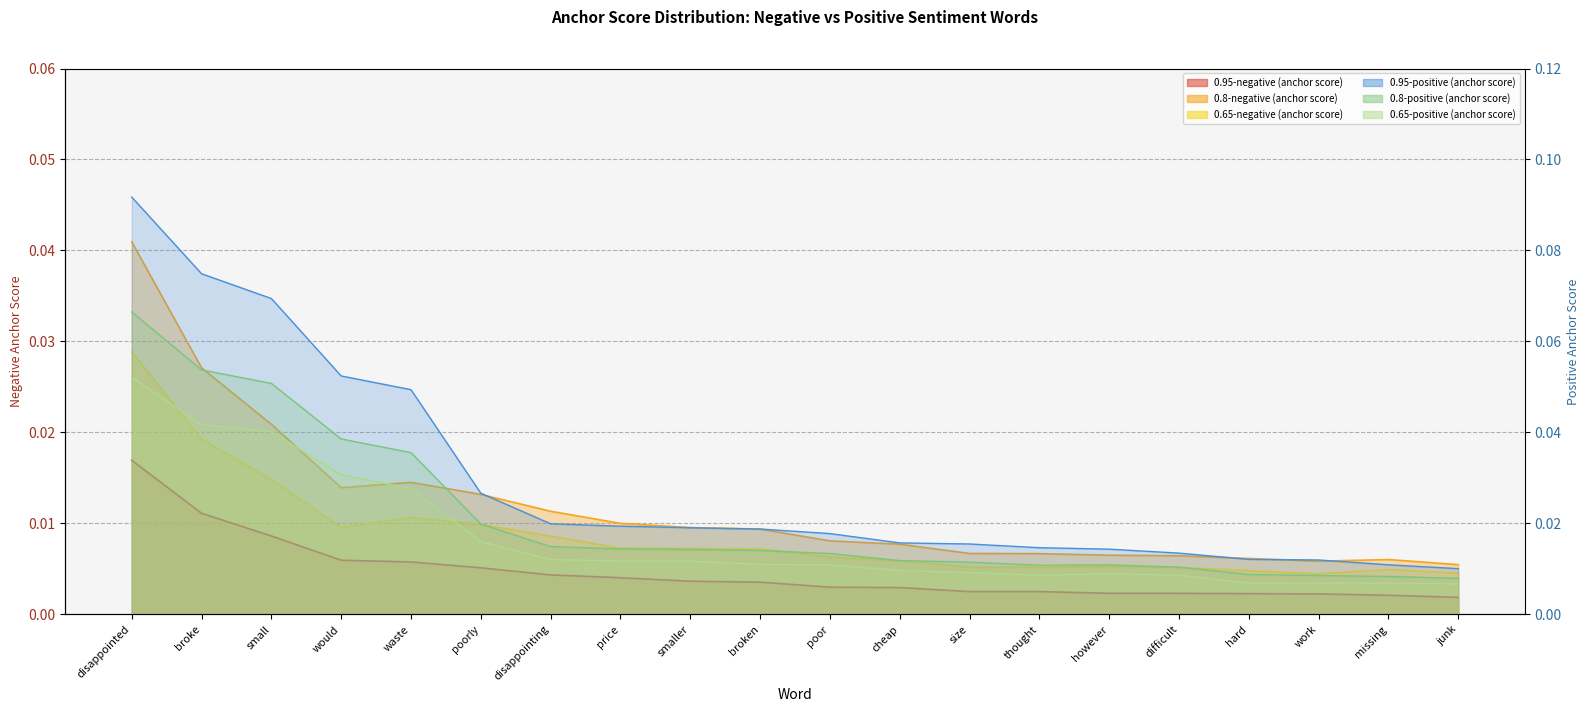

Between however and junk, which is larger?

however